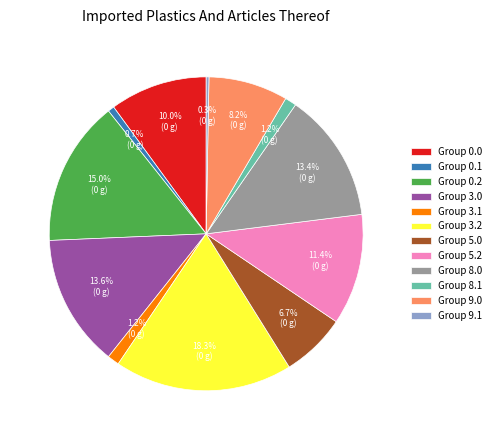

Between Group 3.2 and Group 3.0, which is larger?

Group 3.2